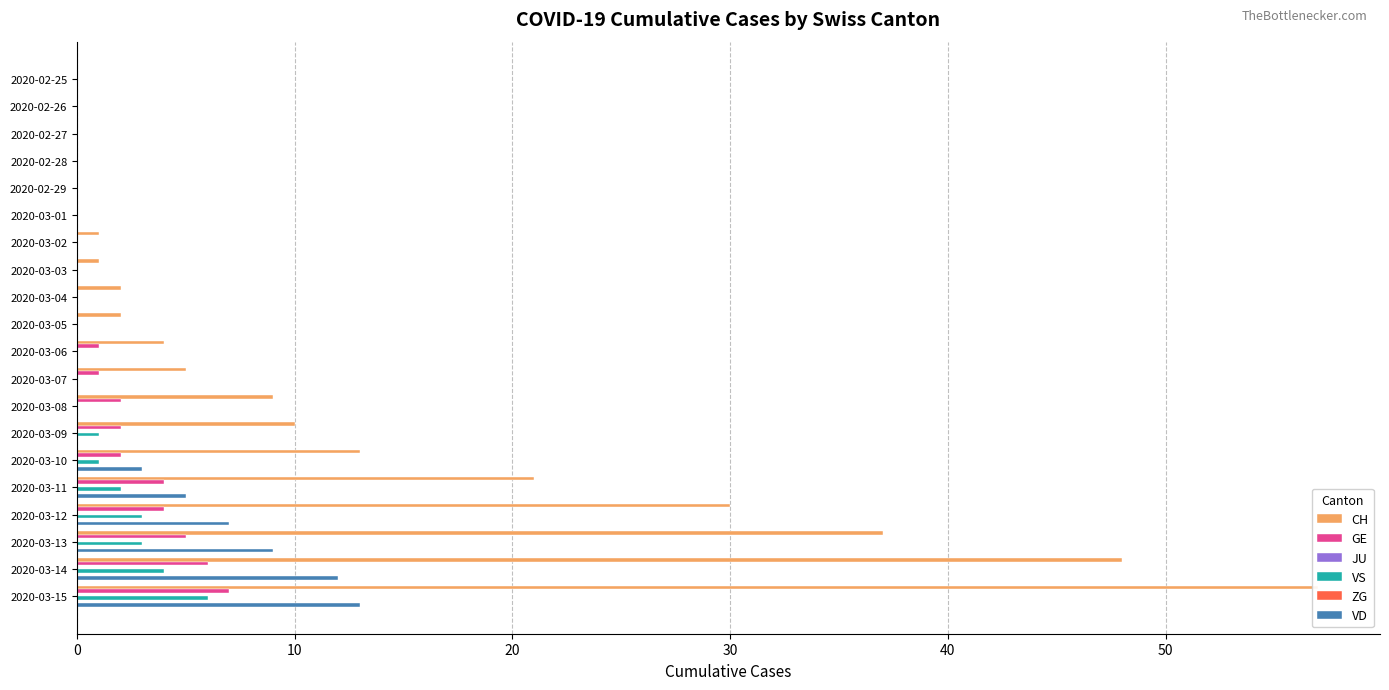

True or false: JU has a value of 0.2 at 19.

False